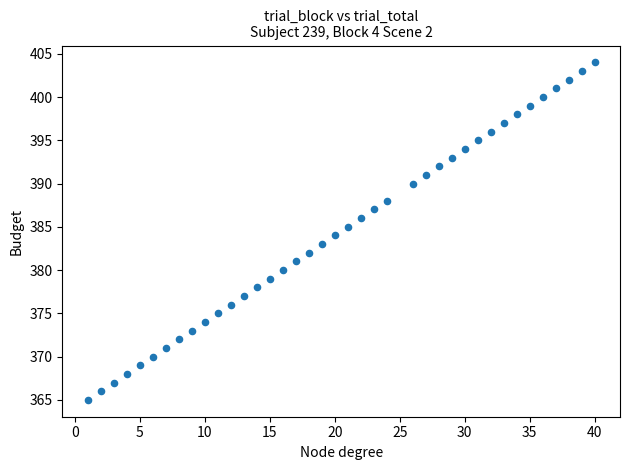

What is the range of Y values (max minus min)?

39